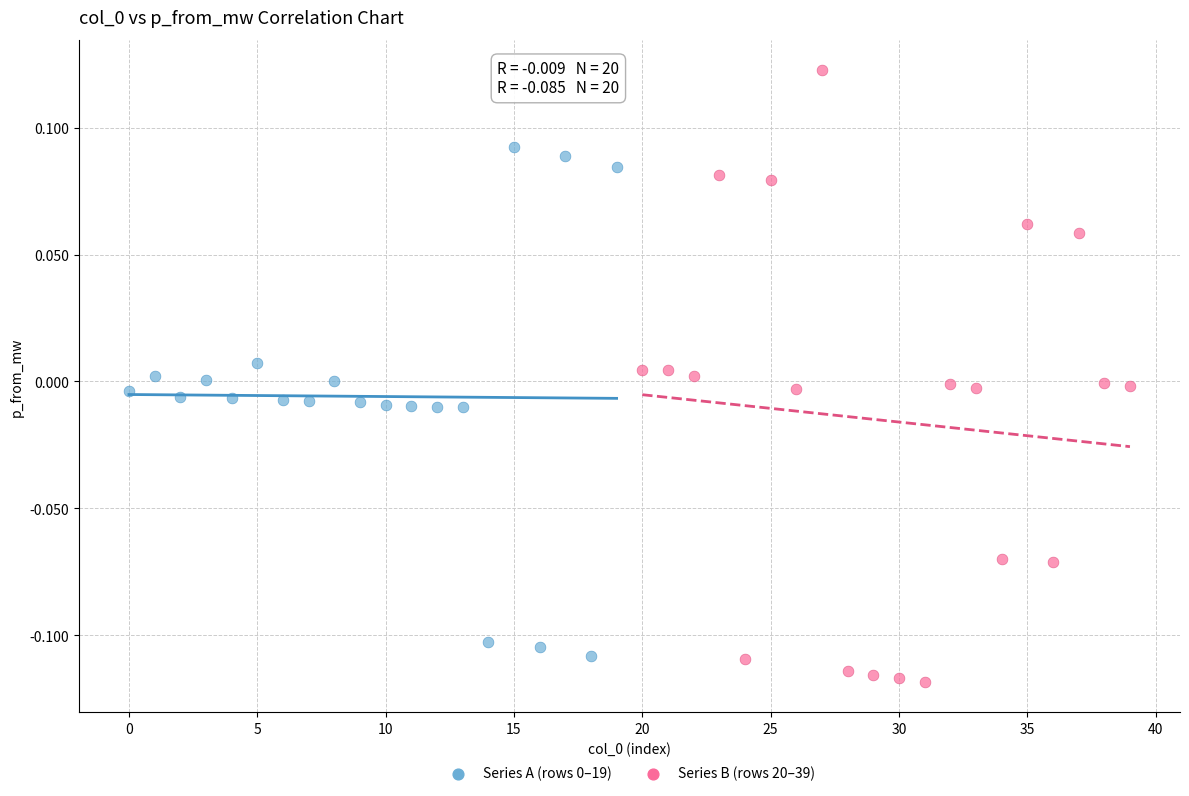

Which series contains the highest Y value?

Series B (rows 20–39)